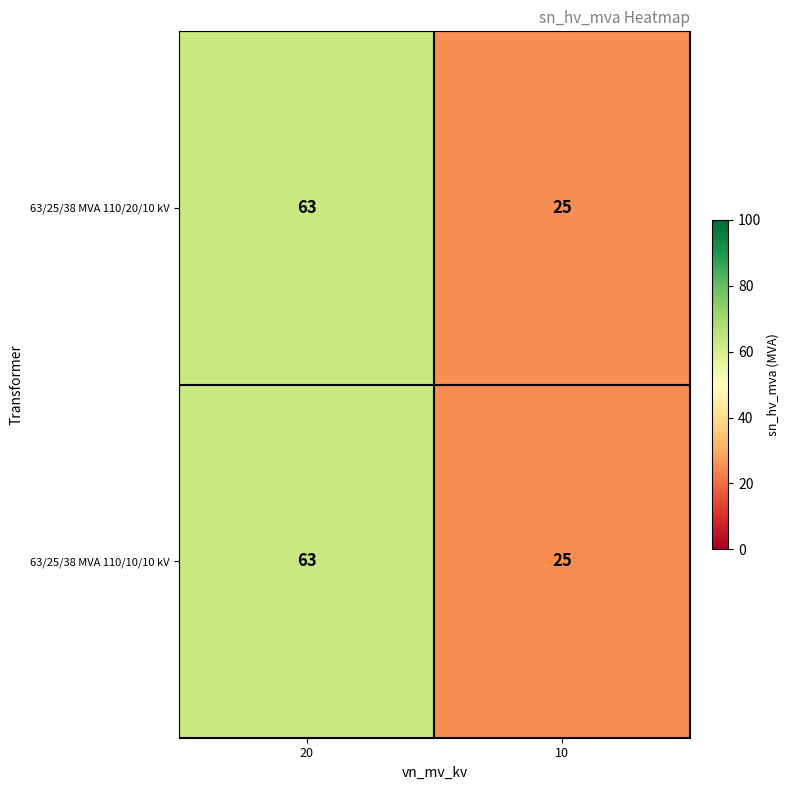

Is it true that 63/25/38 MVA 110/10/10 kV equals 34 at 10?

False